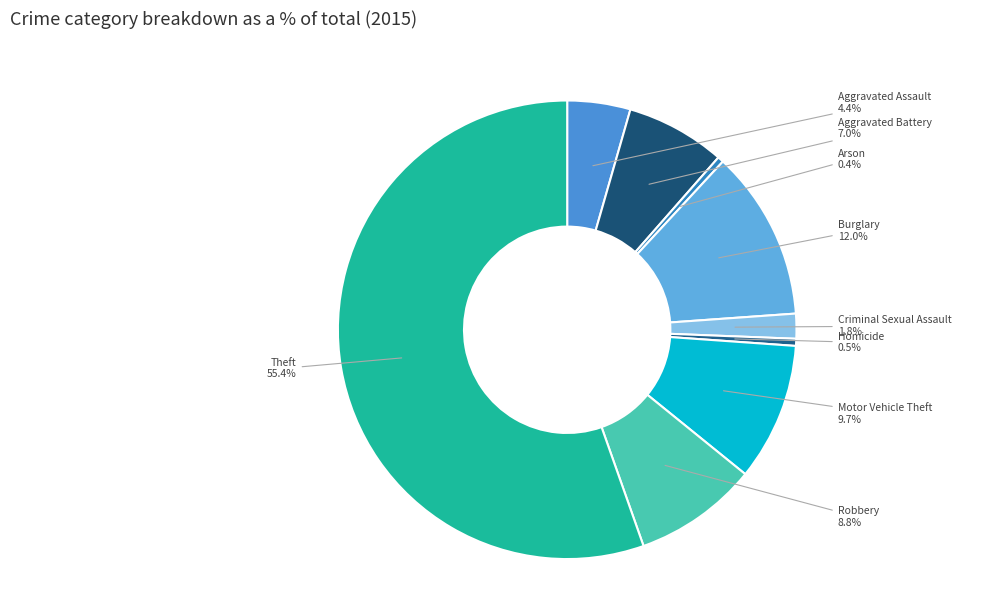

Do Robbery and Aggravated Battery together represent more than half of the pie?

No